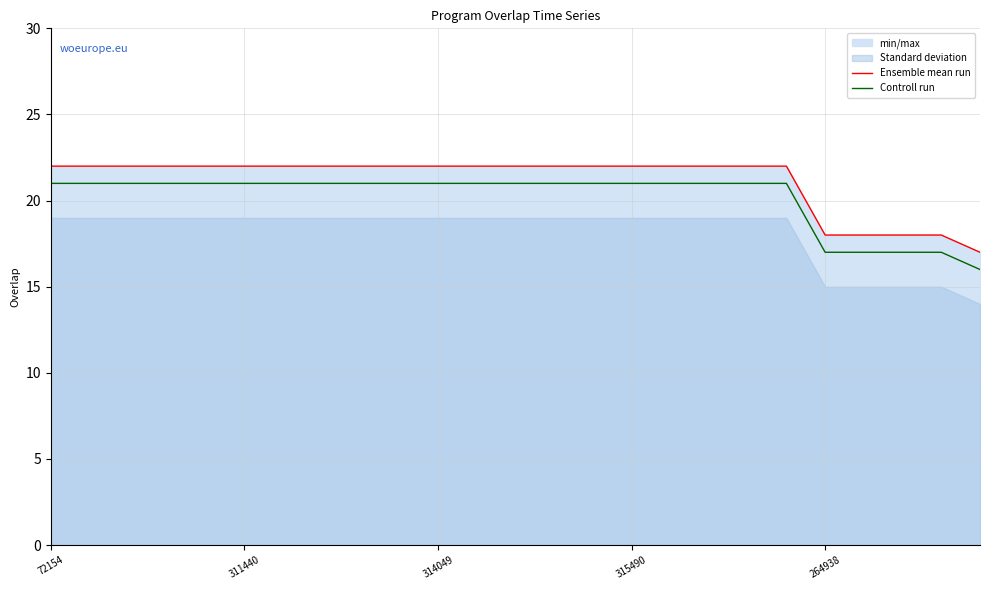

How many lines are shown in the chart?

2